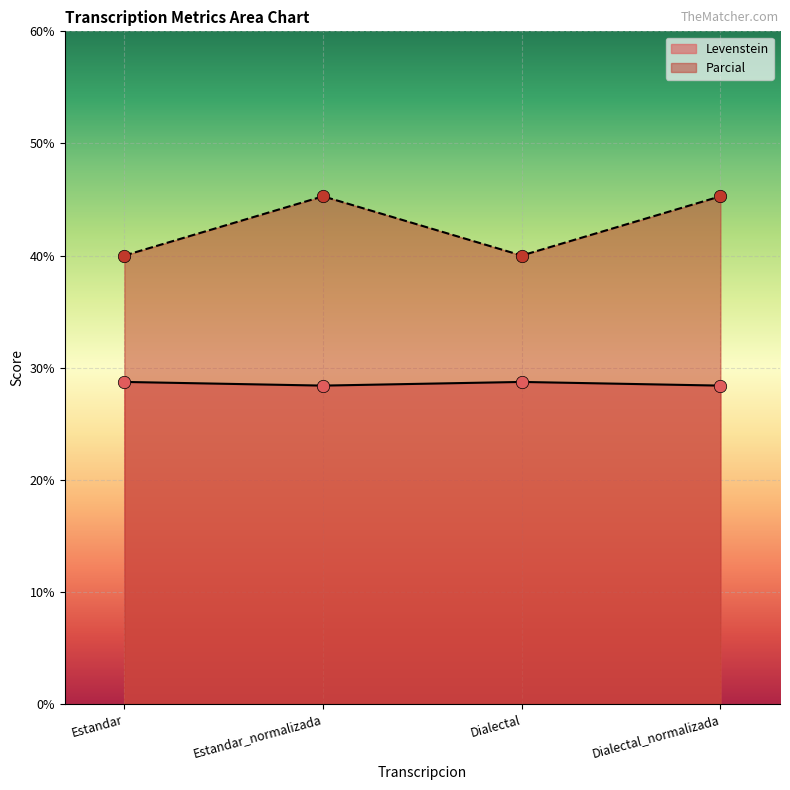

Which series has the largest range (max minus min)?

Parcial